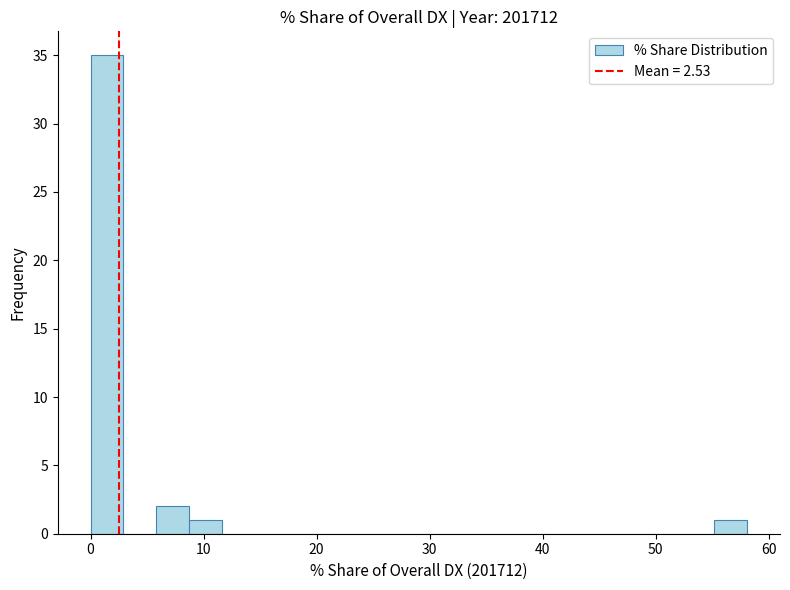

Read against the x-axis, roughly where is the centre of the tallest bar?

1